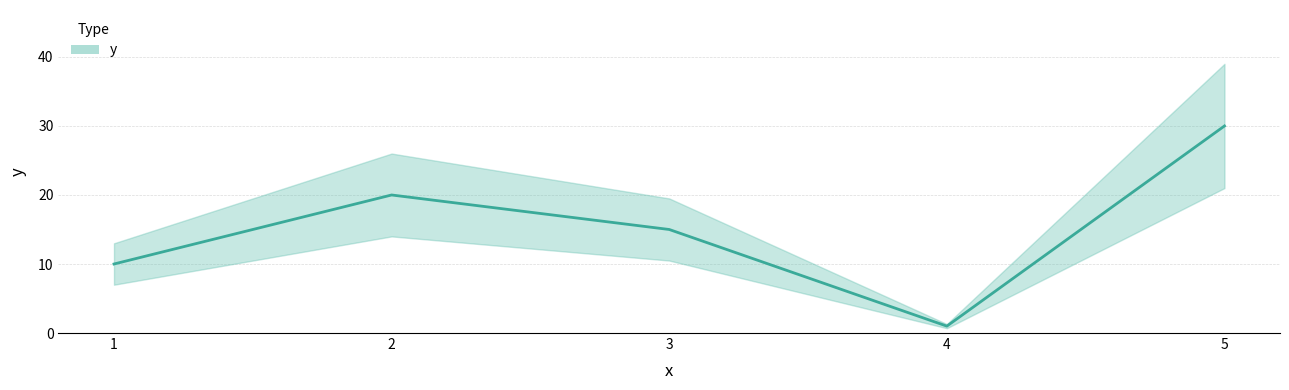

What is the value of the 2nd point from the left?

20